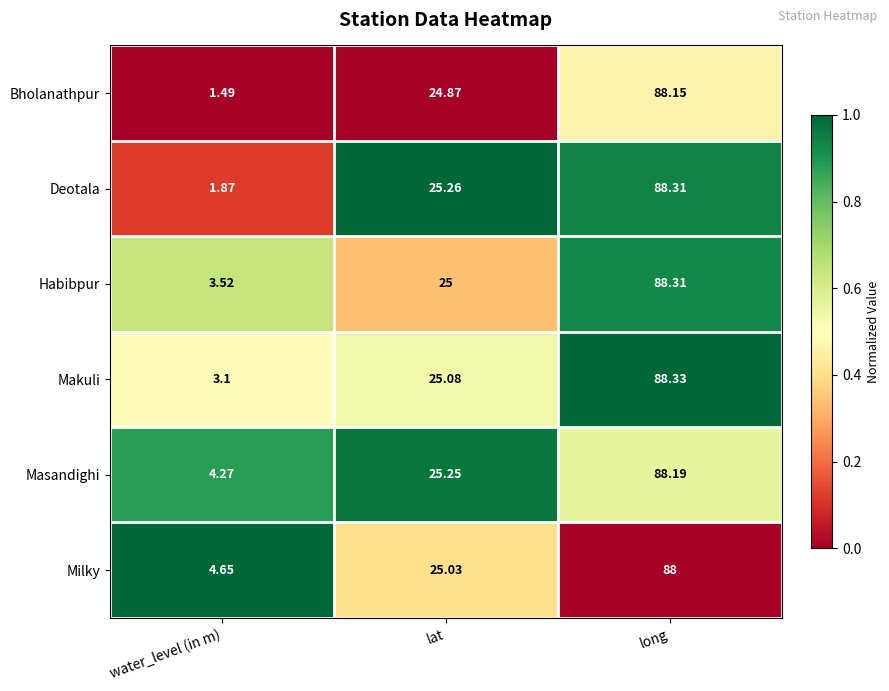

Rank the categories by Habibpur value from lowest to highest.

water_level (in m), lat, long